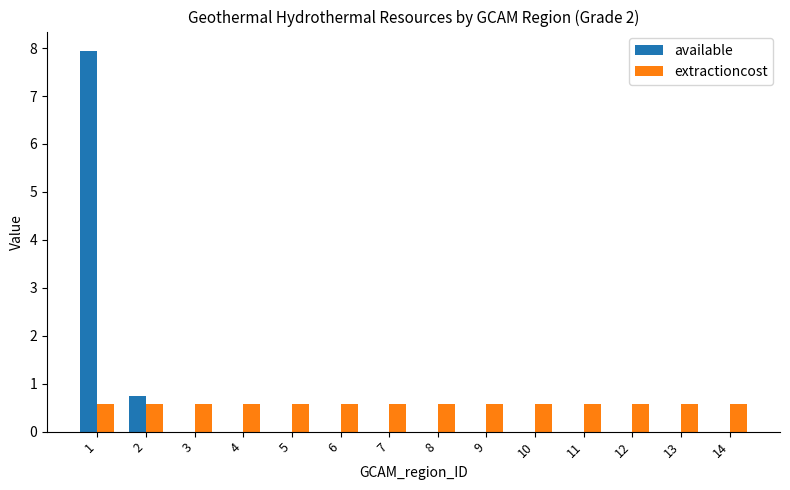

Is it true that available equals 0.0 at 9?

True